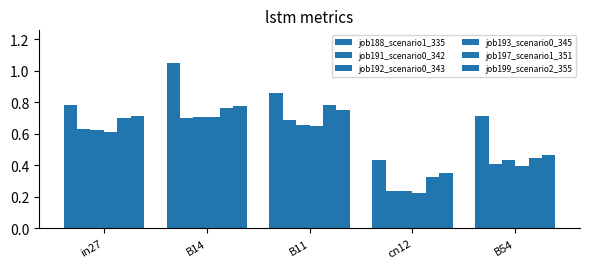

How many bars are there in total?

30